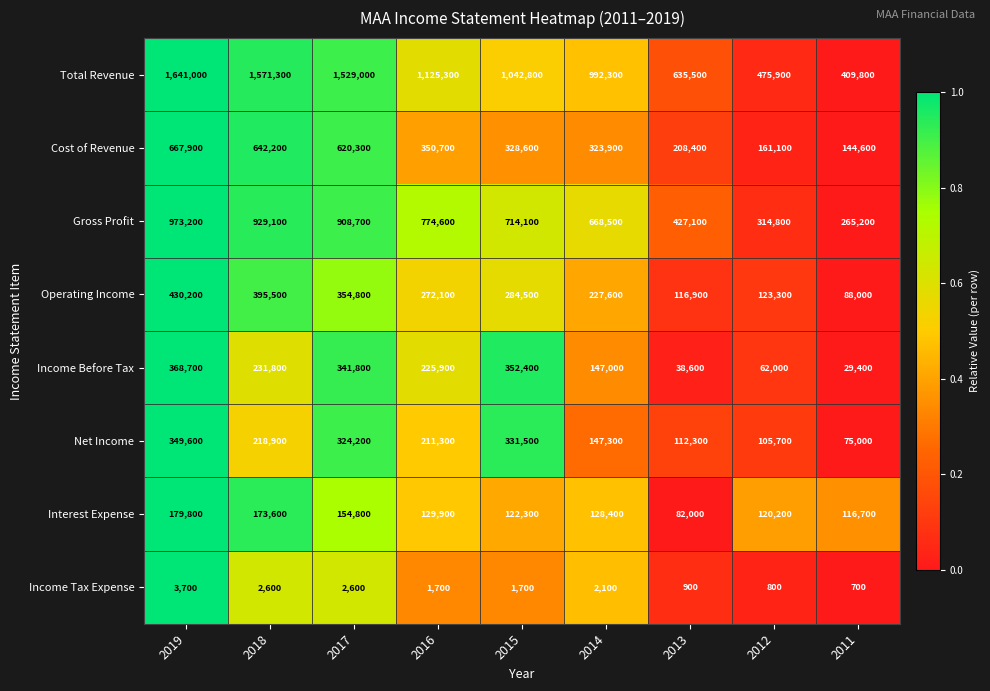

At how many categories does at least one series exceed 1169945?

3